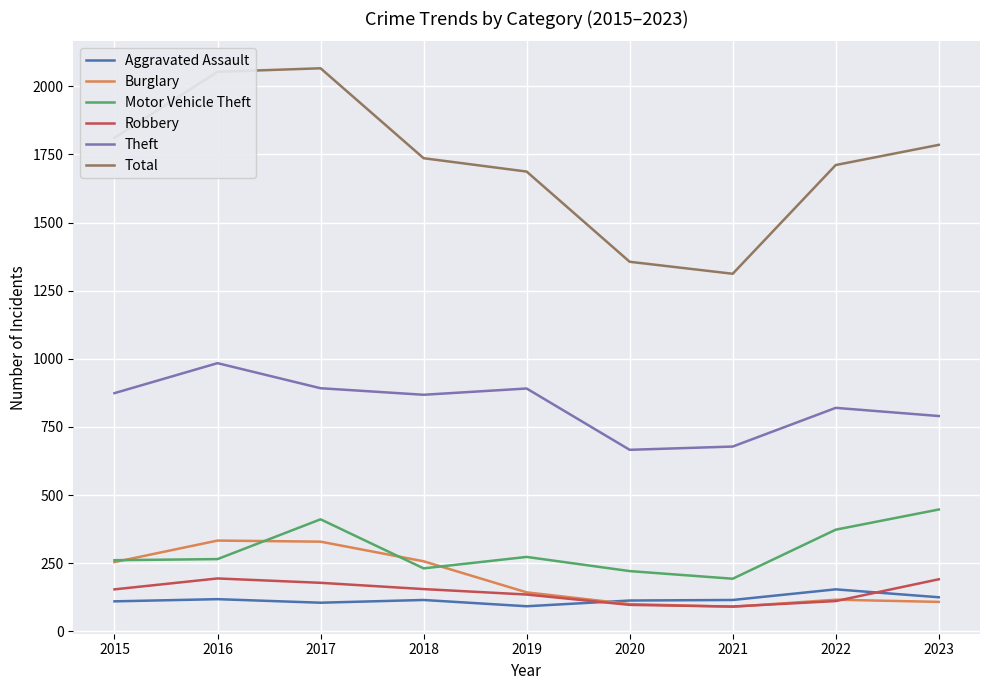

Between 2015 and 2020, which series saw the biggest shift?

Total